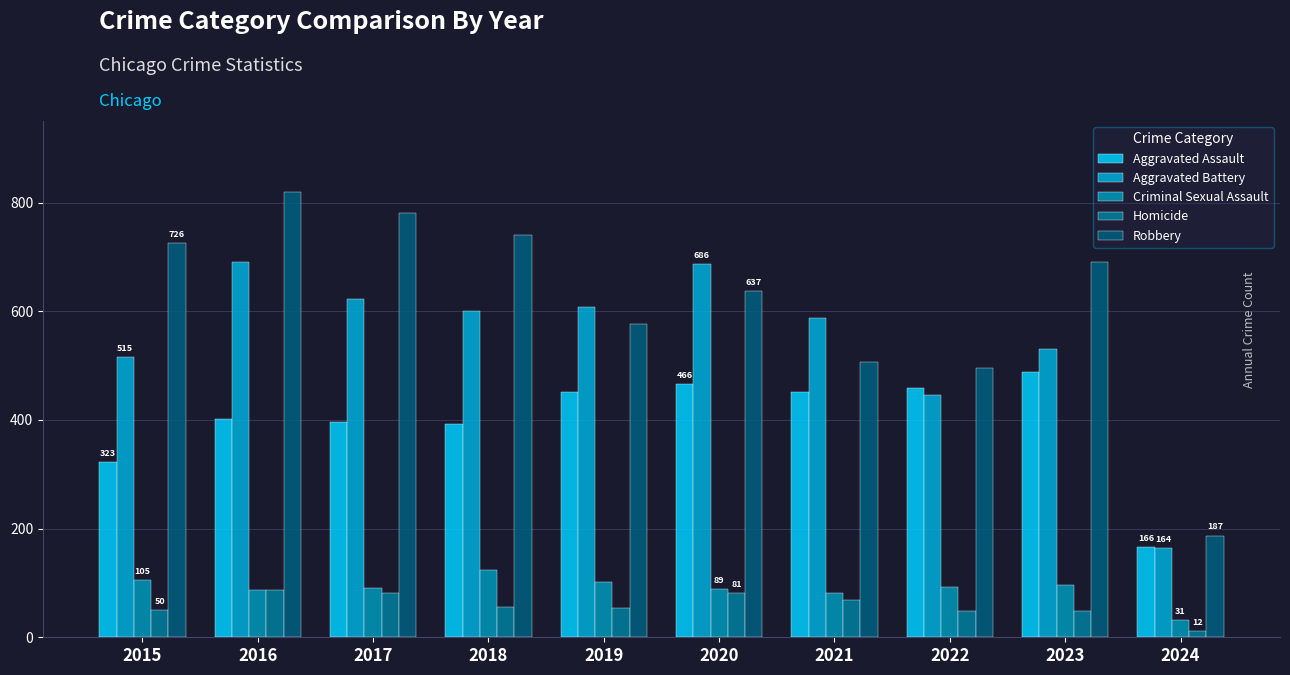

Which series has the widest spread of values?

Robbery